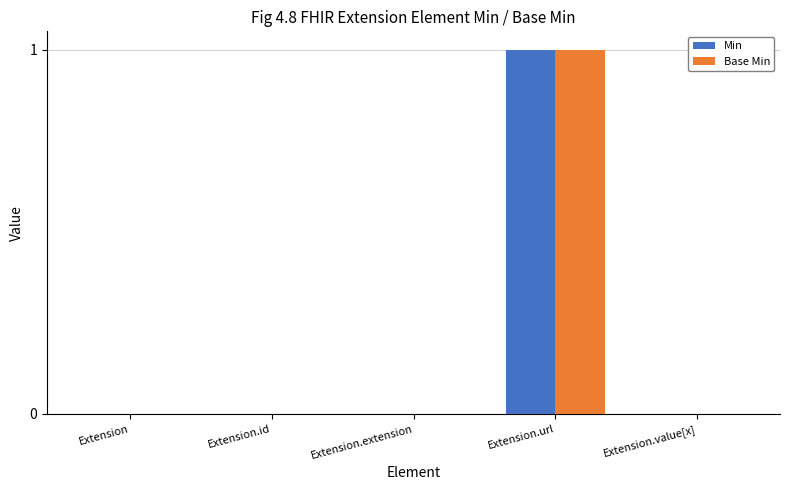

What is the greatest value displayed?

1